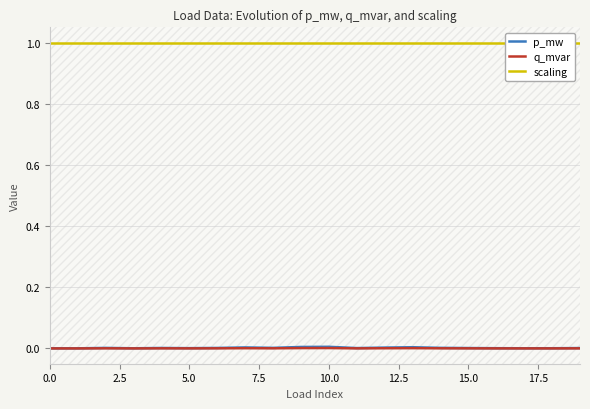

The q_mvar series shows 0.0 at 12. True or false?

False